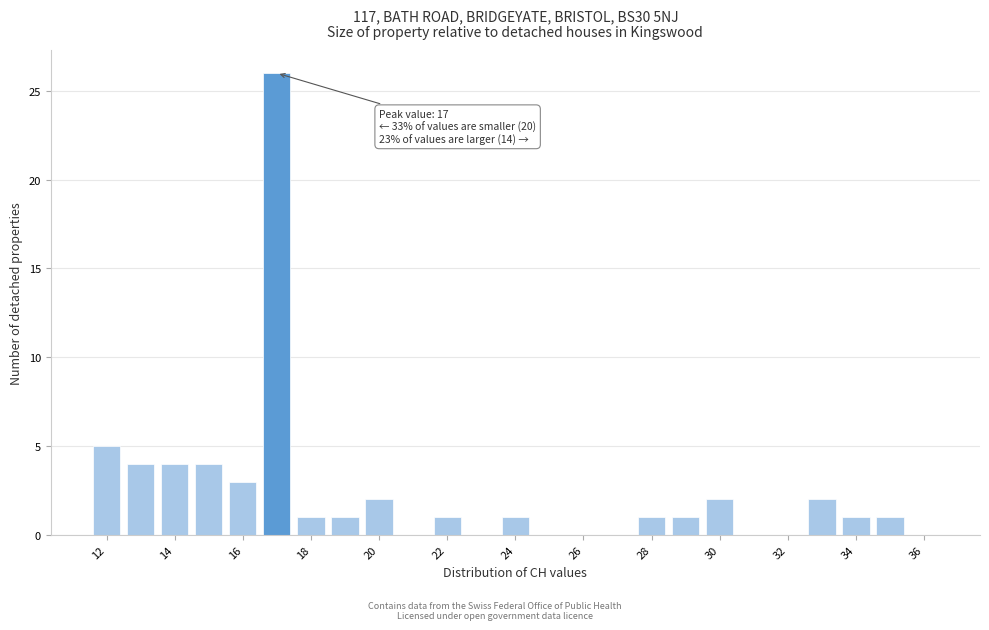

Which range on the x-axis has the tallest bar?

16.5 to 17.5